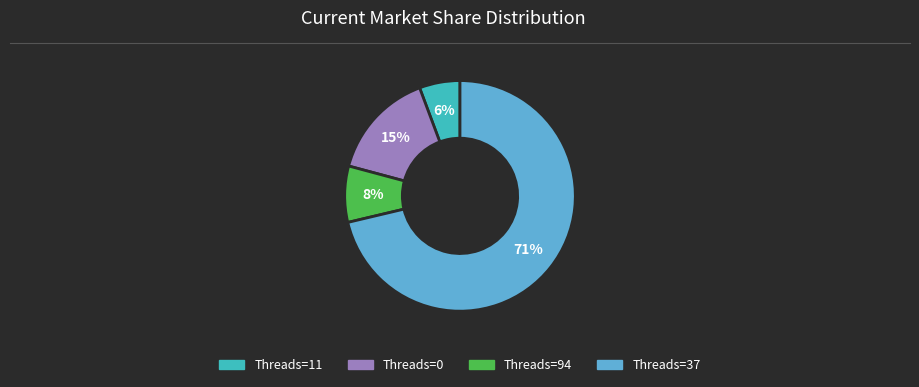

Count the number of slices in the pie.

4